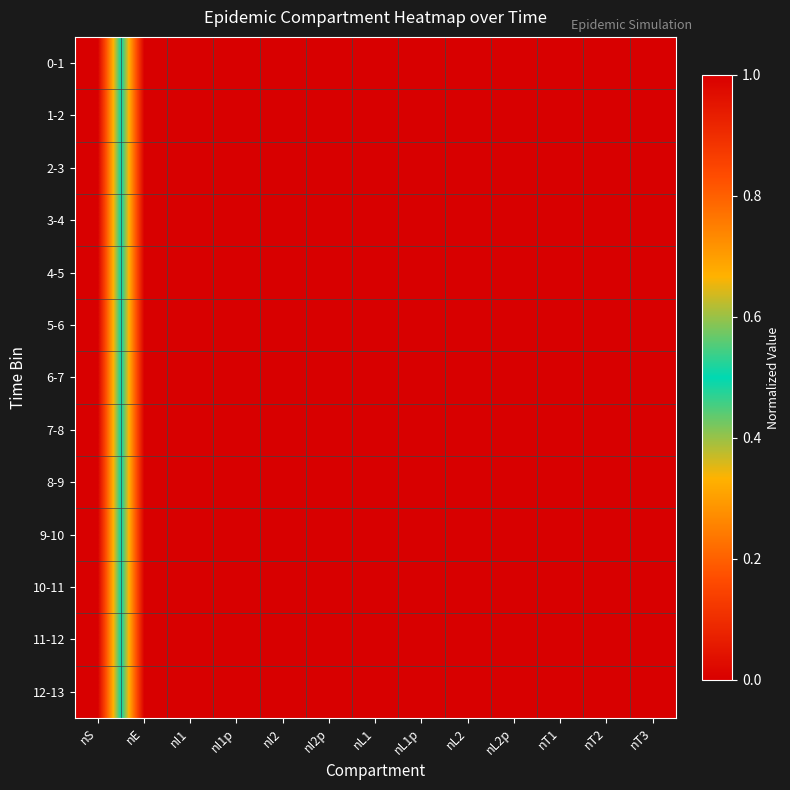

Which series changed the most between nE and nL2p?

12-13